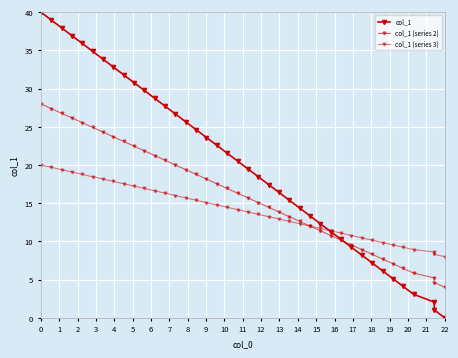

The value of col_1 (series 3) at 5 is 31.4. True or false?

False